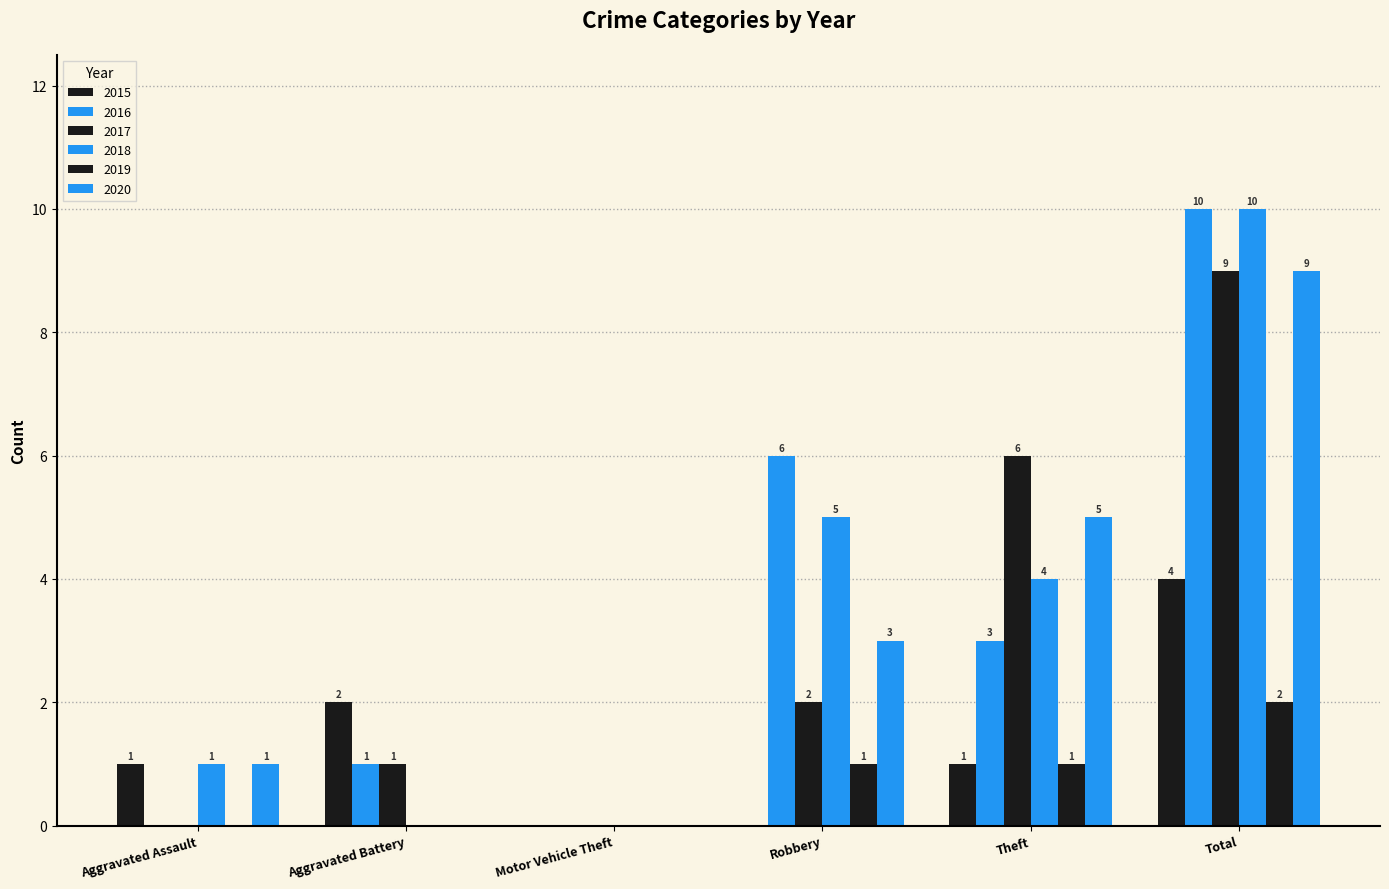

Rank the series by their maximum value, from highest to lowest.

2016, 2018, 2017, 2020, 2015, 2019